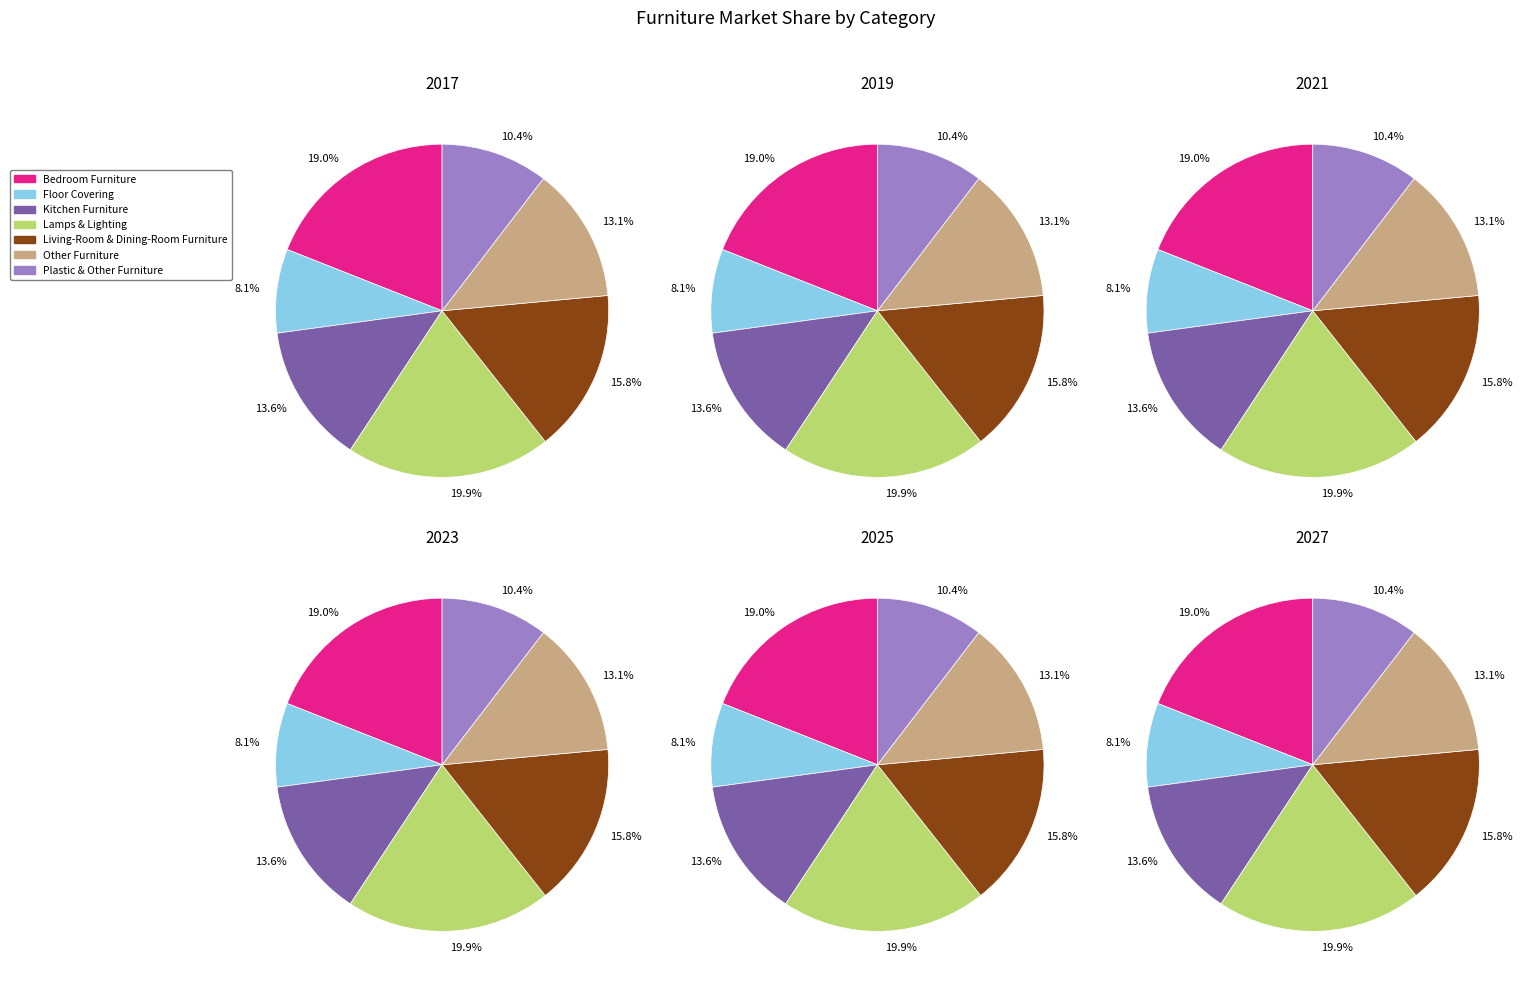

To the nearest percent, what portion does Kitchen Furniture represent?

14%